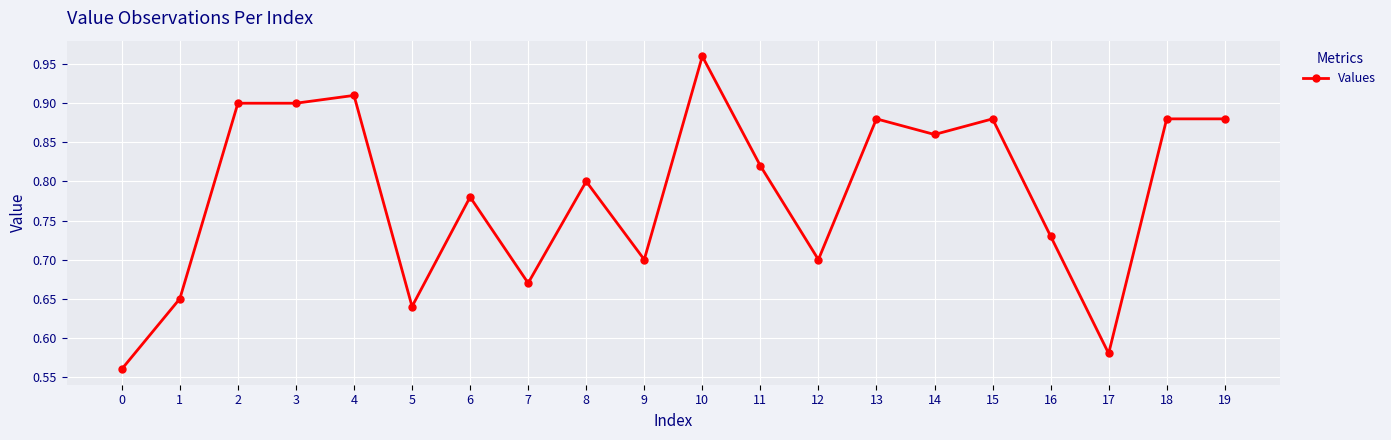

How many lines are shown in the chart?

1